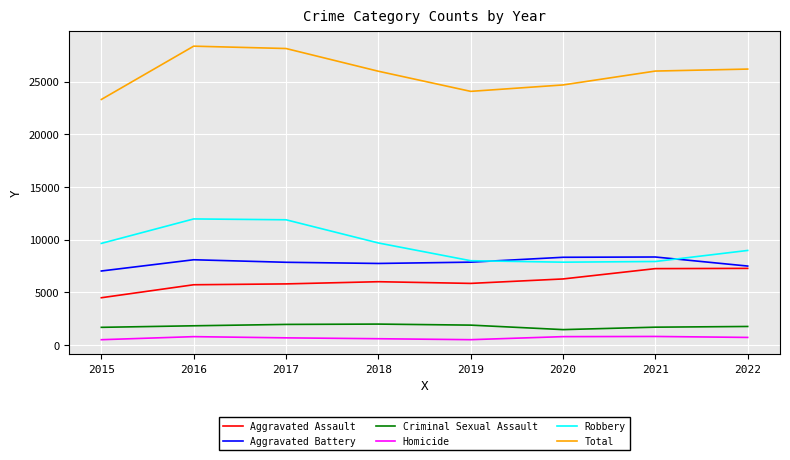

List the series in order of their peak value, highest first.

Total, Robbery, Aggravated Battery, Aggravated Assault, Criminal Sexual Assault, Homicide